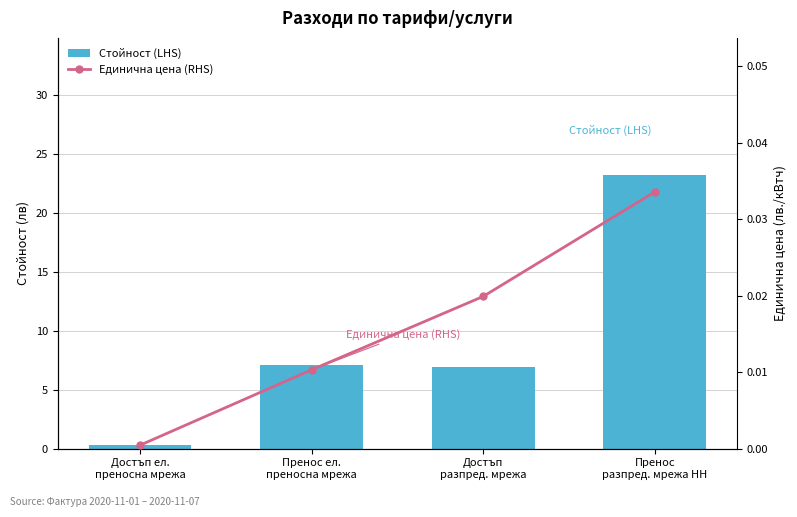

The value of Единична цена (RHS) at Пренос ел.
преносна мрежа is 0.0. True or false?

False